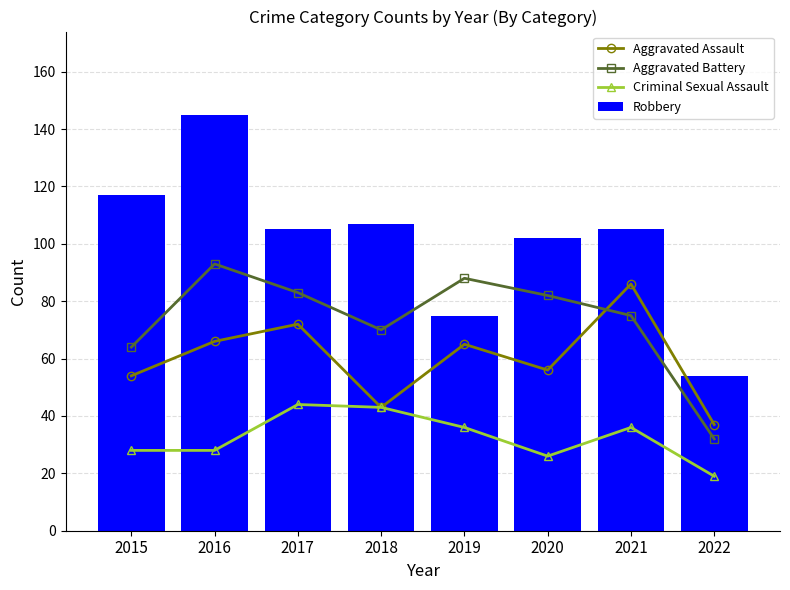

Which label corresponds to the largest value in the chart?

2016